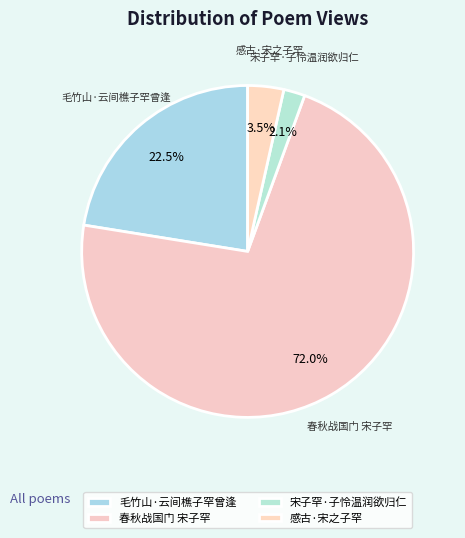

True or false: 感古·宋之子罕 accounts for 13% of the total.

False